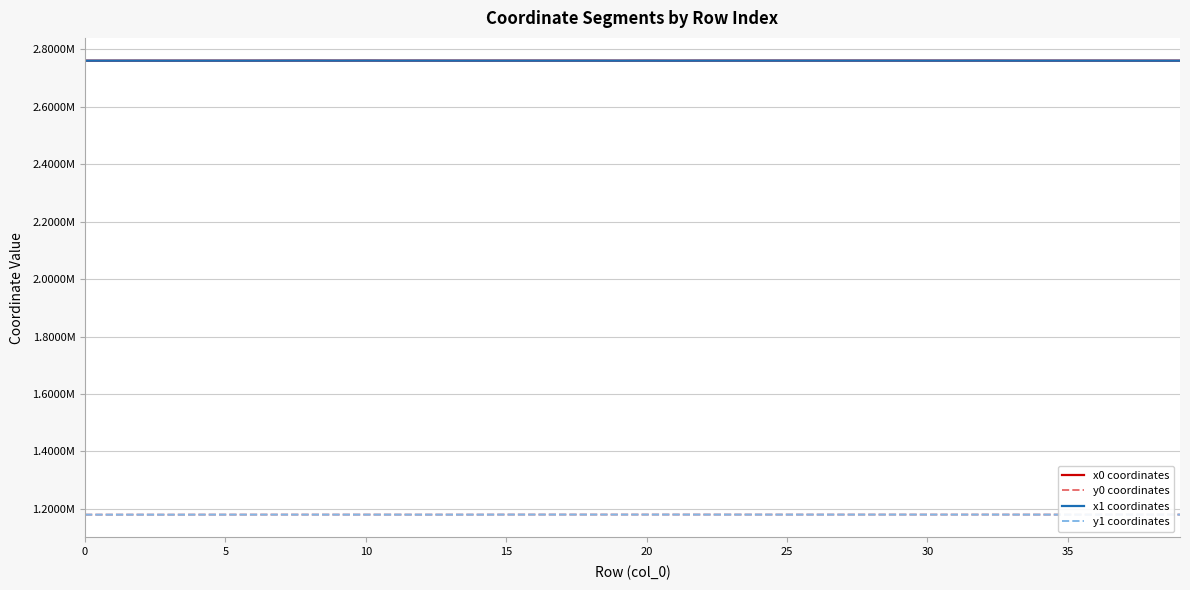

Does the chart display data point markers on the line(s)?

No